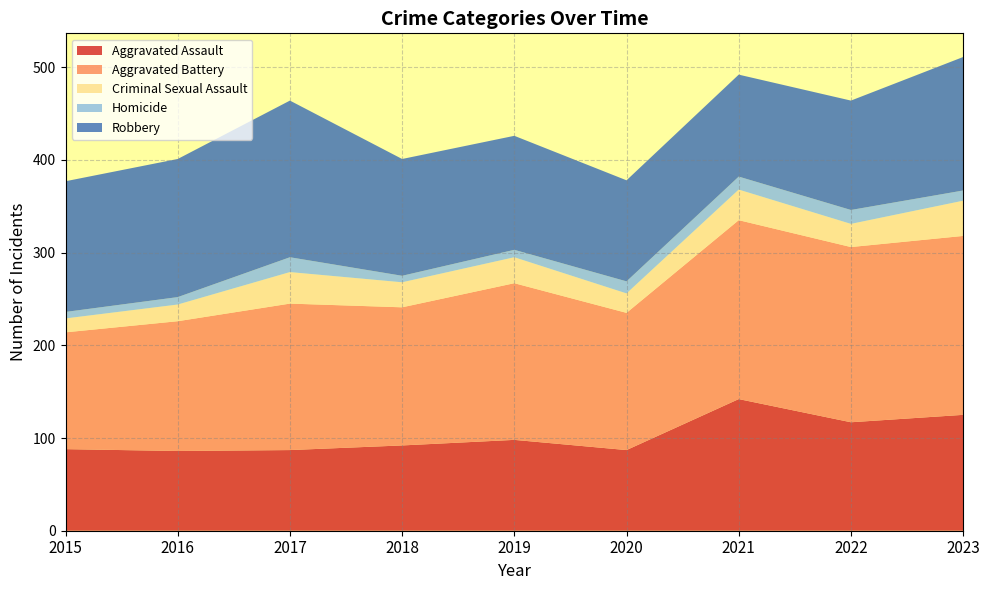

Reading right to left, what are all the values shown in this chart?

Aggravated Assault: 125	117	142	87	98	92	87	86	88
Aggravated Battery: 193	189	193	148	169	149	158	140	126
Criminal Sexual Assault: 38	25	33	21	28	27	34	18	15
Homicide: 11	15	14	13	8	7	16	8	7
Robbery: 144	118	110	109	123	126	169	149	141